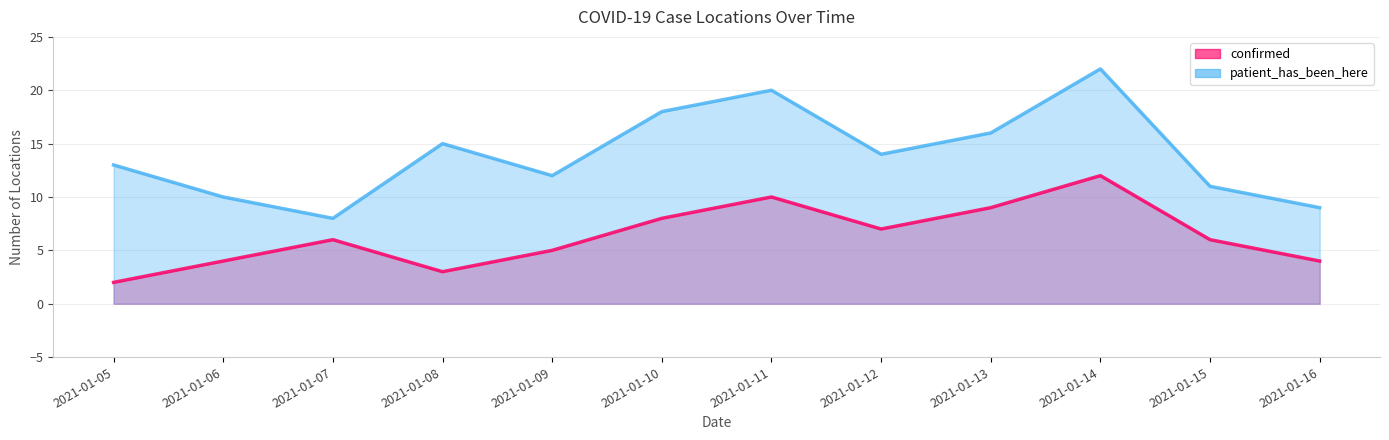

How many interior local valleys does the patient_has_been_here series have?

3